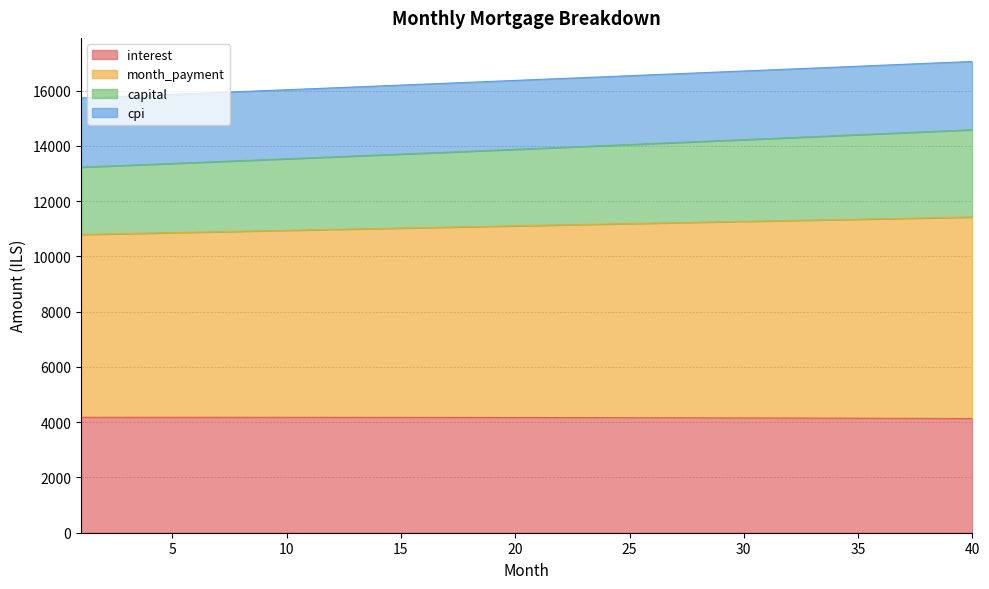

What is the spread (max minus min) of values at 40?

12925.2